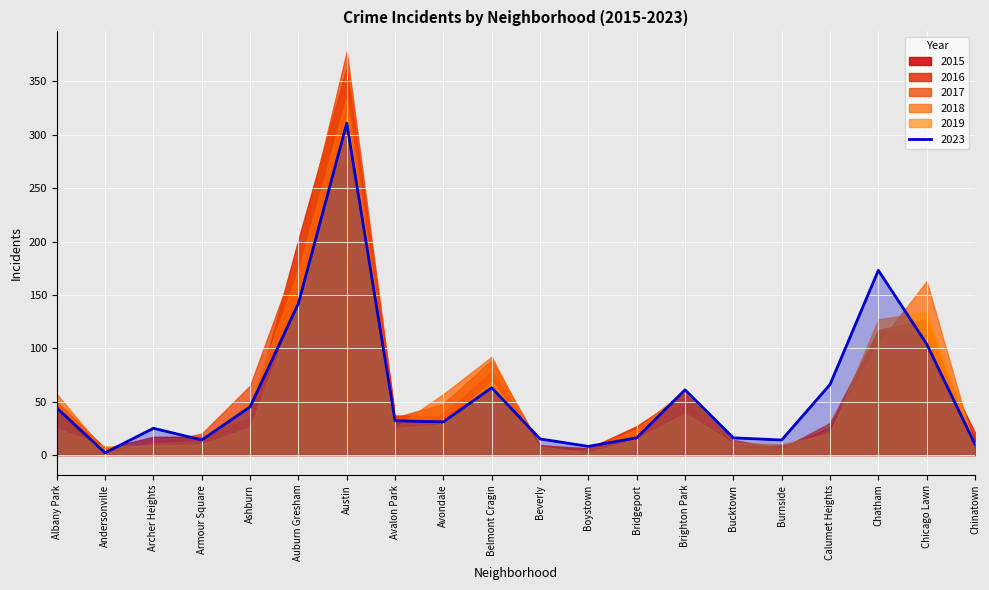

What is the highest value of the 2023 series?

311